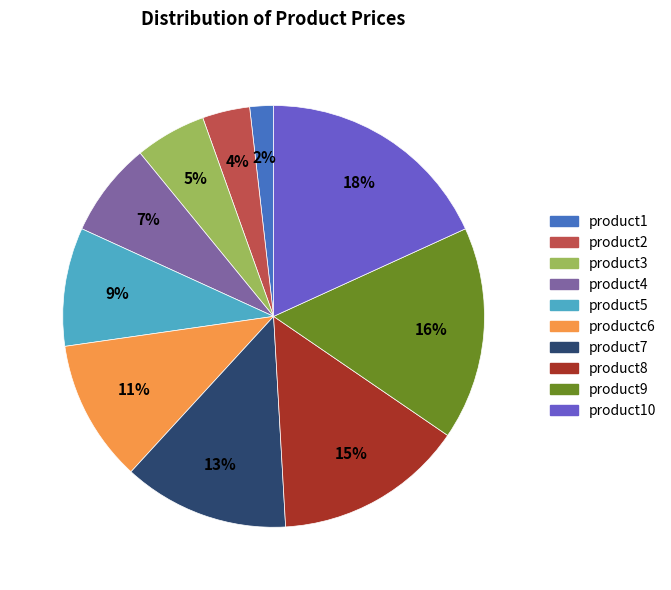

Is there a majority slice in this chart?

No